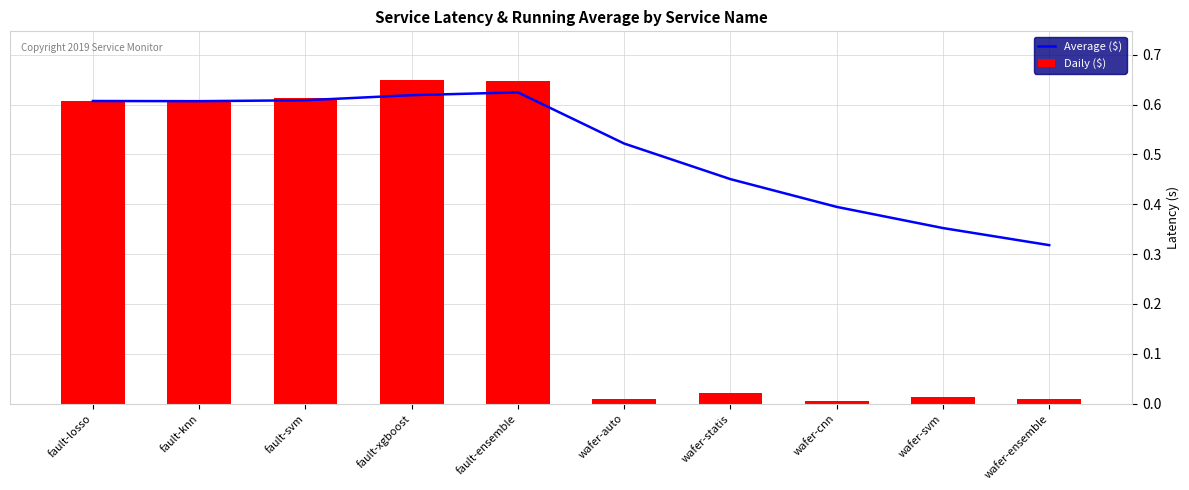

Reading left to right, list all the values displayed in this chart.

Average ($): fault-losso=0.6	fault-knn=0.6	fault-svm=0.6	fault-xgboost=0.6	fault-ensemble=0.6	wafer-auto=0.5	wafer-statis=0.5	wafer-cnn=0.4	wafer-svm=0.4	wafer-ensemble=0.3
Daily ($): fault-losso=0.6	fault-knn=0.6	fault-svm=0.6	fault-xgboost=0.6	fault-ensemble=0.6	wafer-auto=0.0	wafer-statis=0.0	wafer-cnn=0.0	wafer-svm=0.0	wafer-ensemble=0.0